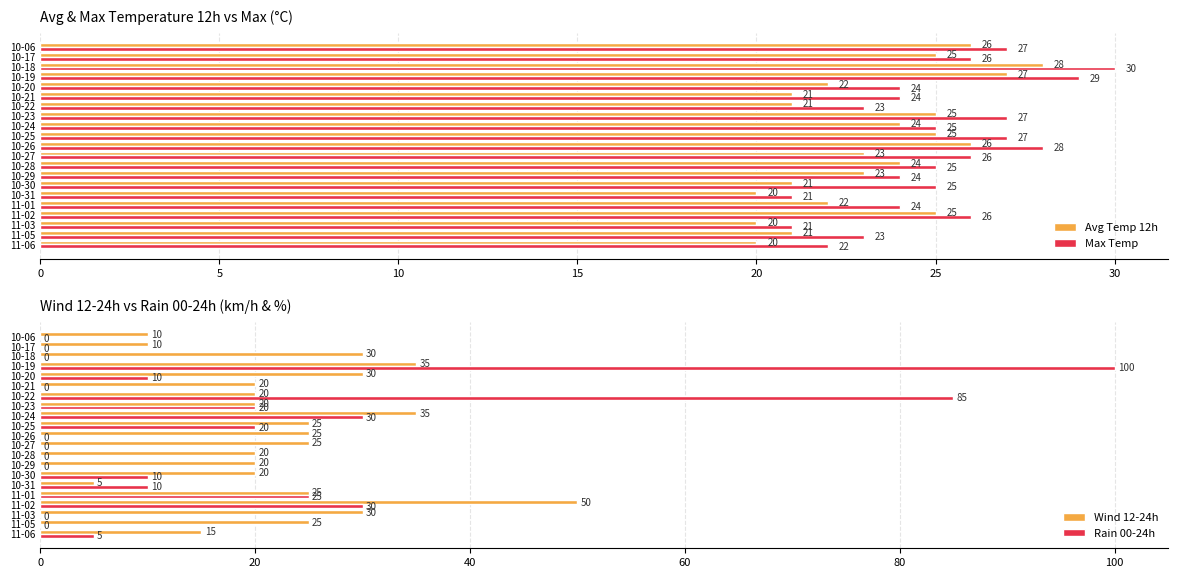

Rank the series by their maximum value, from lowest to highest.

Avg Temp 12h, Max Temp, Wind 12-24h, Rain 00-24h